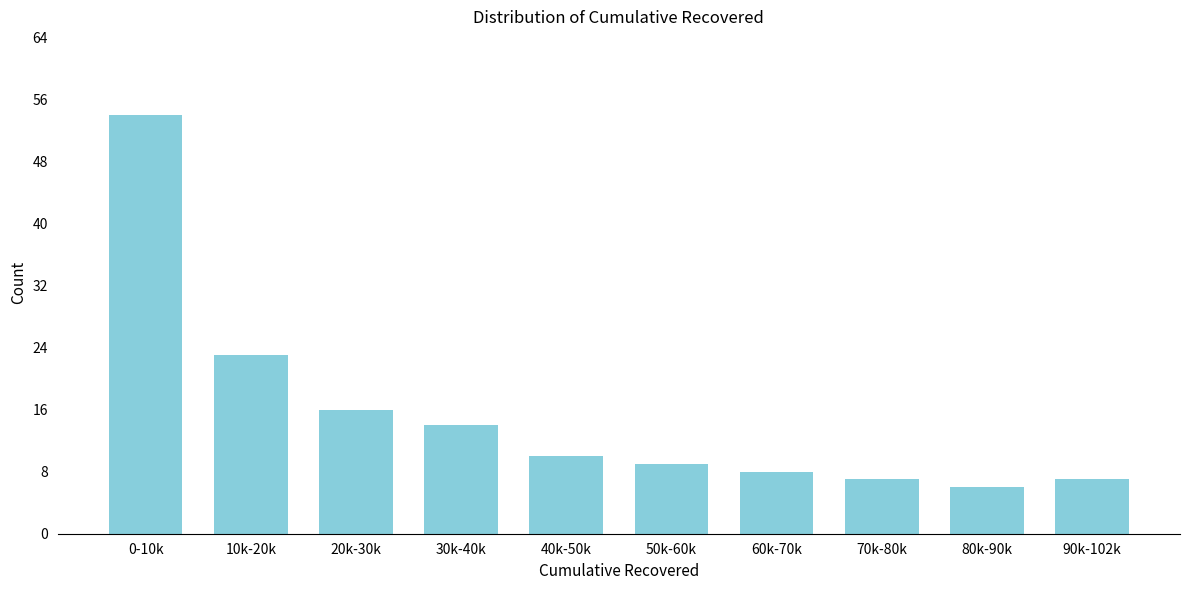

Reading left to right, transcribe all the data shown in this chart.

0-10k=54	10k-20k=23	20k-30k=16	30k-40k=14	40k-50k=10	50k-60k=9	60k-70k=8	70k-80k=7	80k-90k=6	90k-102k=7